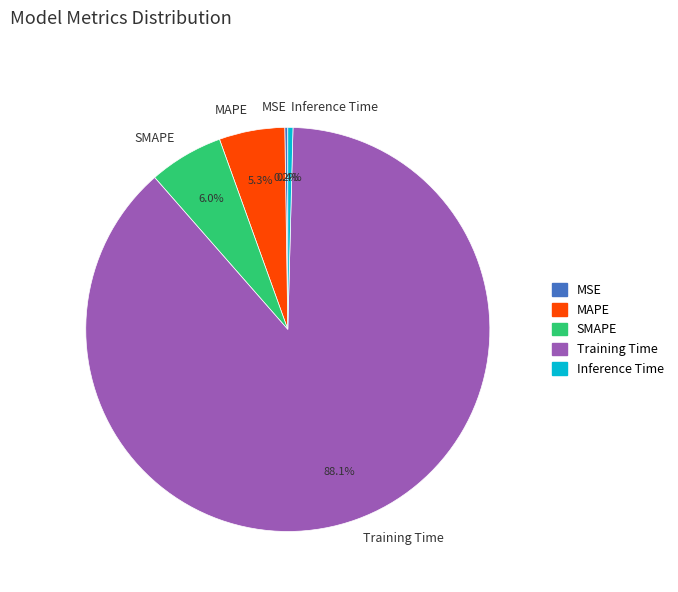

Between Training Time and SMAPE, which is larger?

Training Time